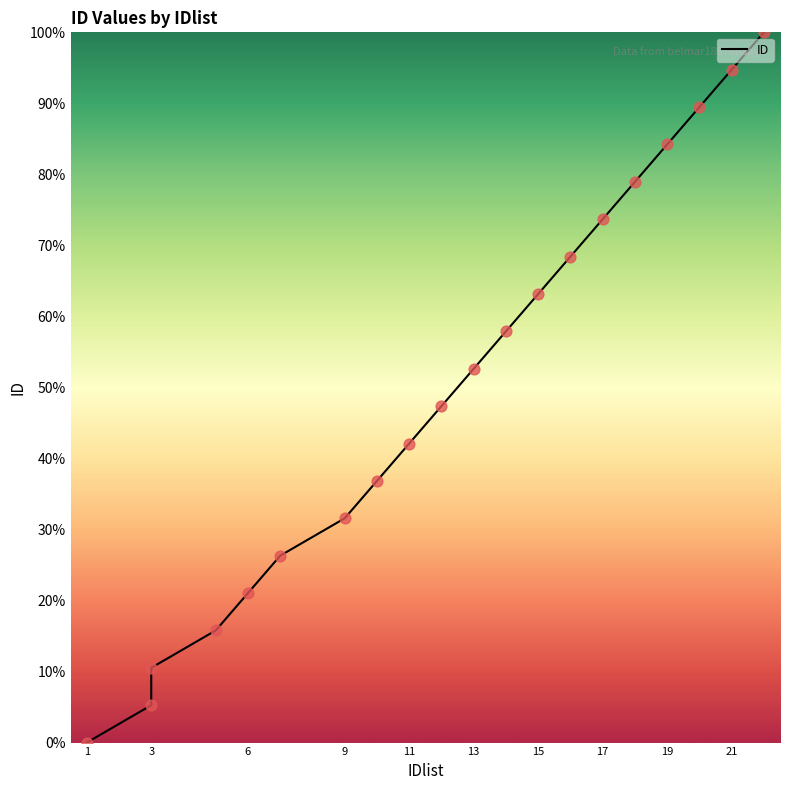

Between 18 and 6, which is larger?

18